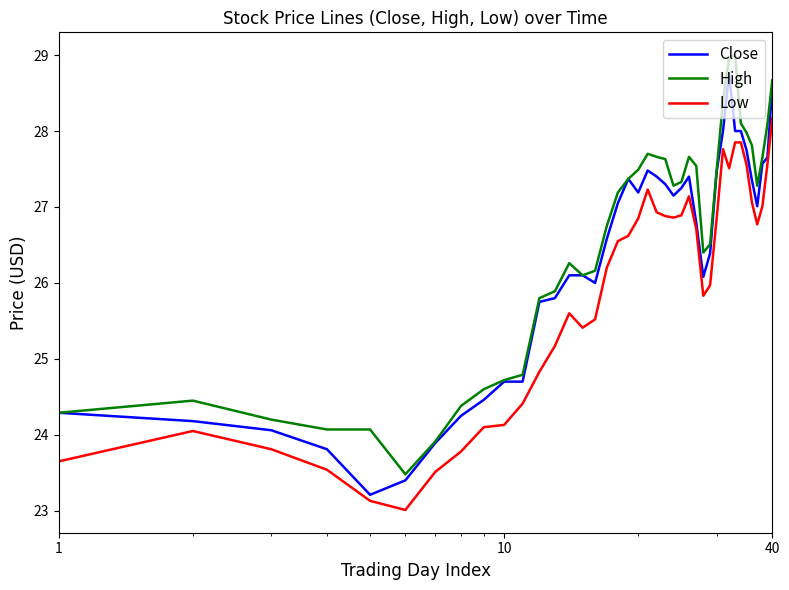

What is the difference between the maximum and minimum values in the Low series?

5.2